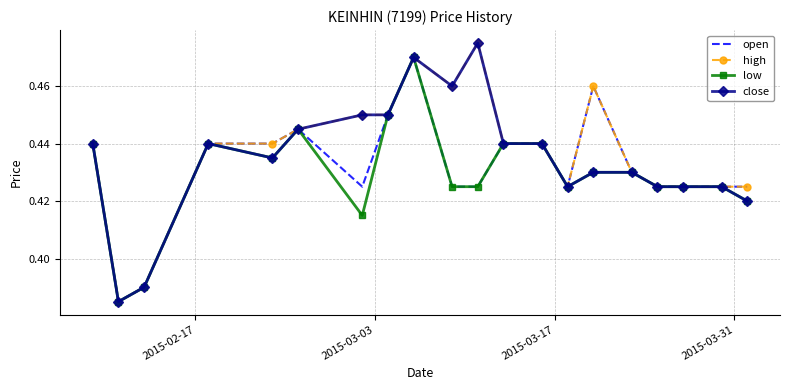

How many low values are between 0 and 1?

20